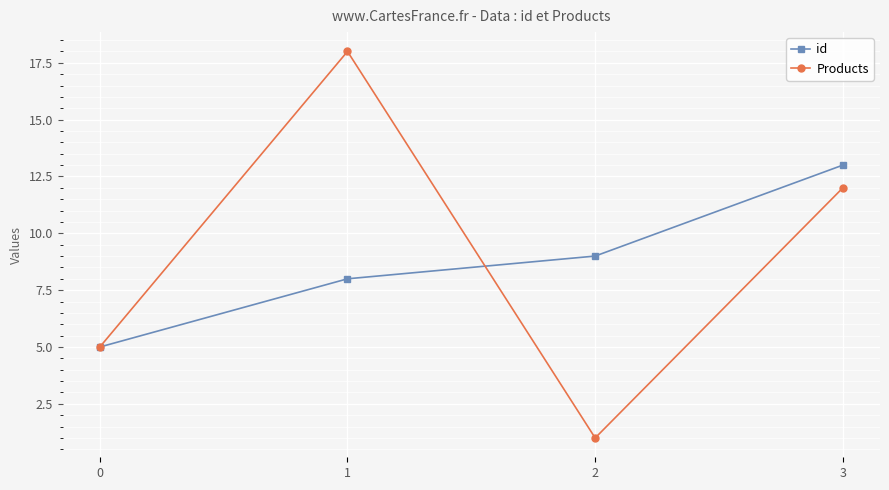

What is the difference between the id values at 1 and 2?

1